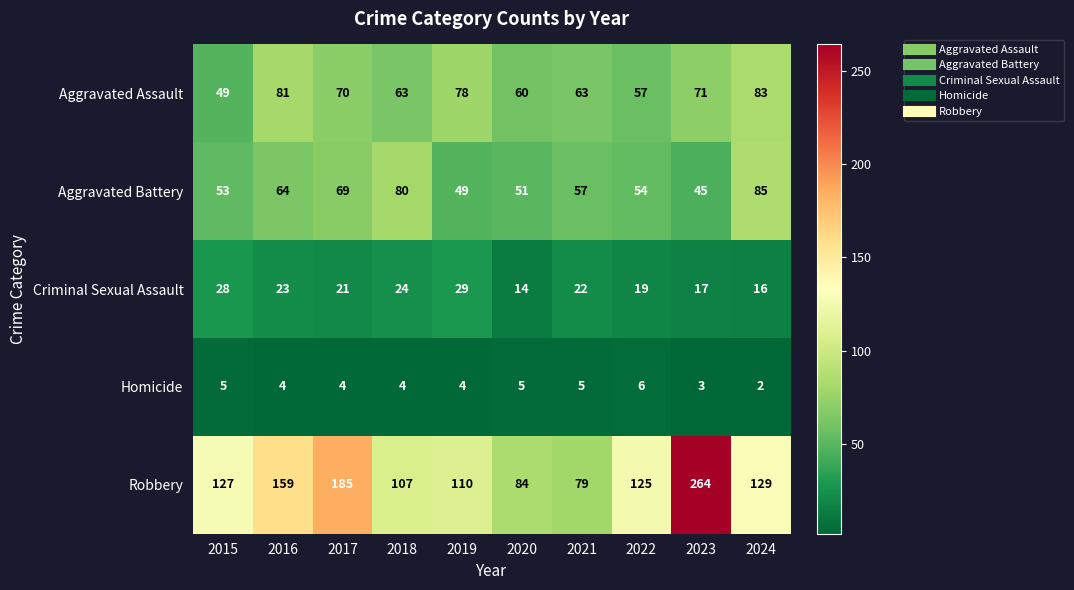

Is it true that Robbery equals 185 at 2017?

True